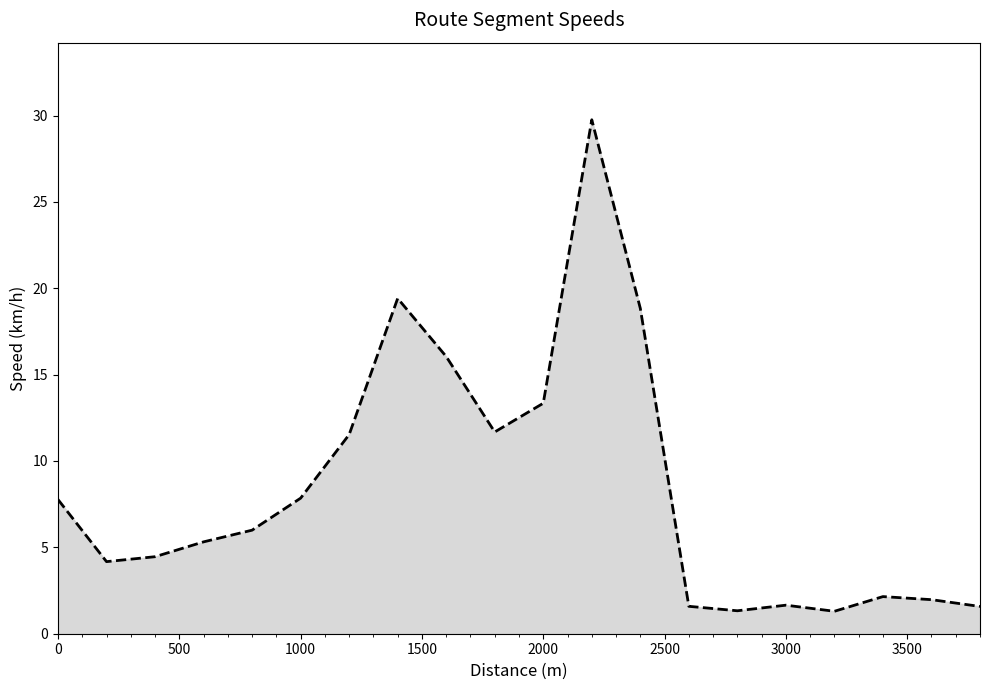

What is the smallest value displayed?

1.3